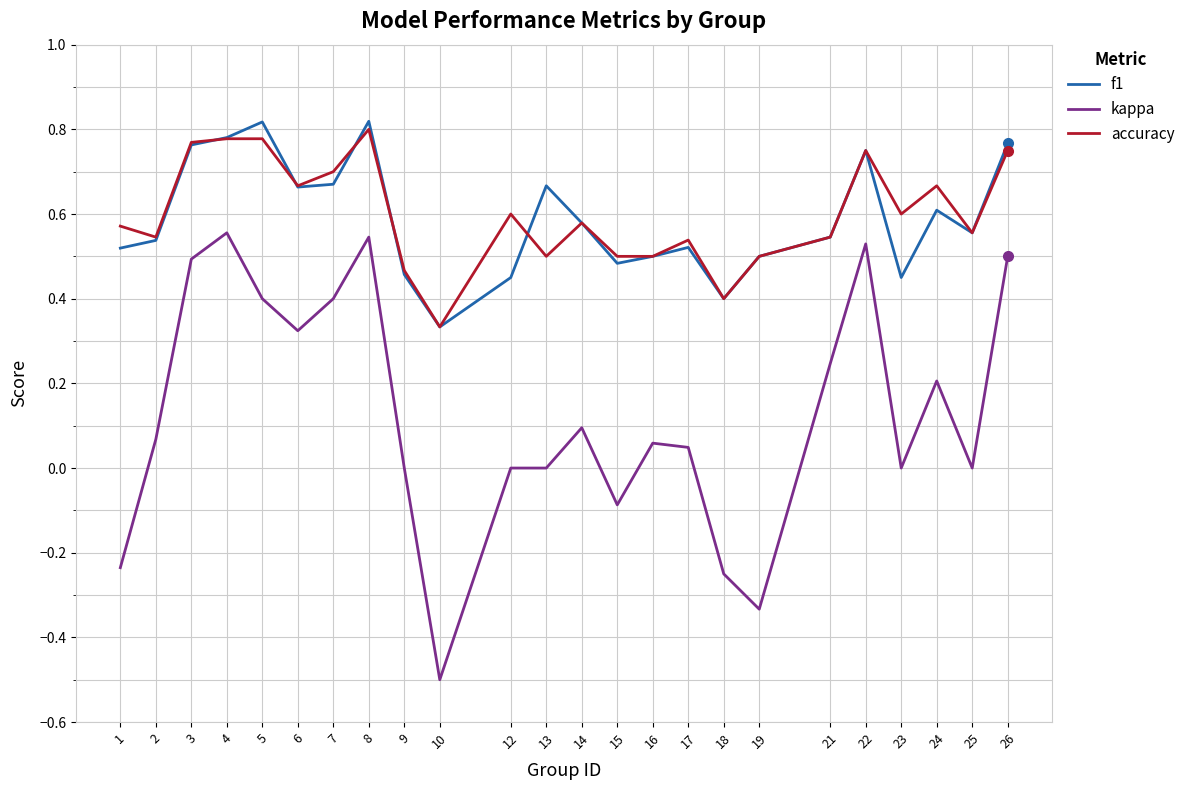

Rank the series by their maximum value, from lowest to highest.

kappa, accuracy, f1